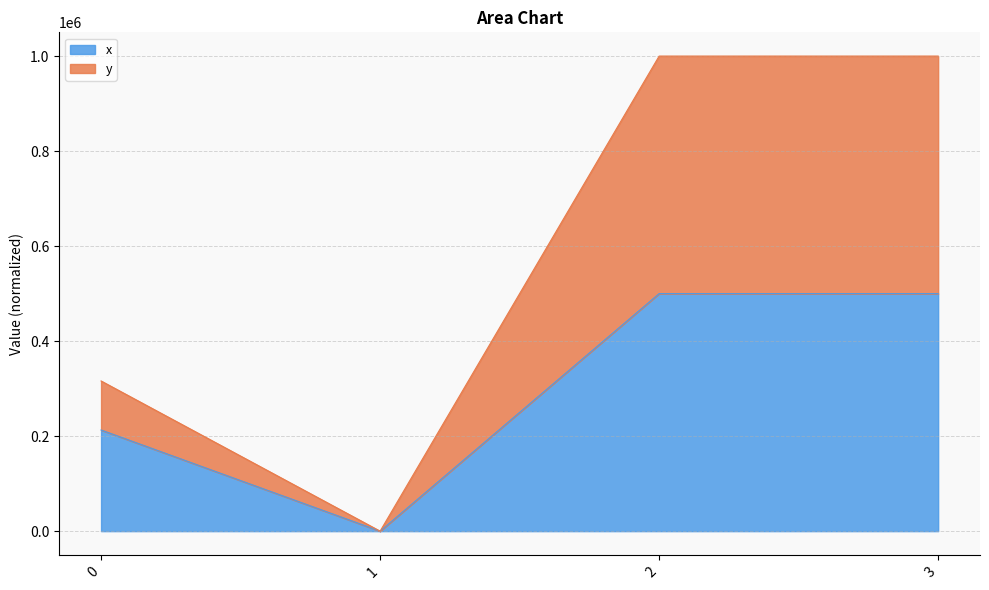

Reading left to right, what are all the values shown in this chart?

x: 212921.6	0.0	500000.0	500000.0
y: 316125.3	0.0	1000000.0	1000000.0